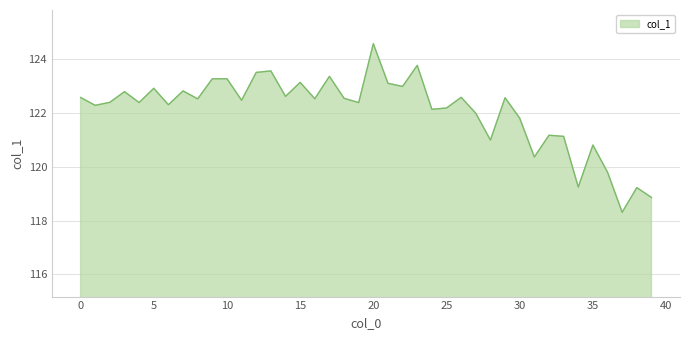

What is the minimum value shown in the chart?

118.3